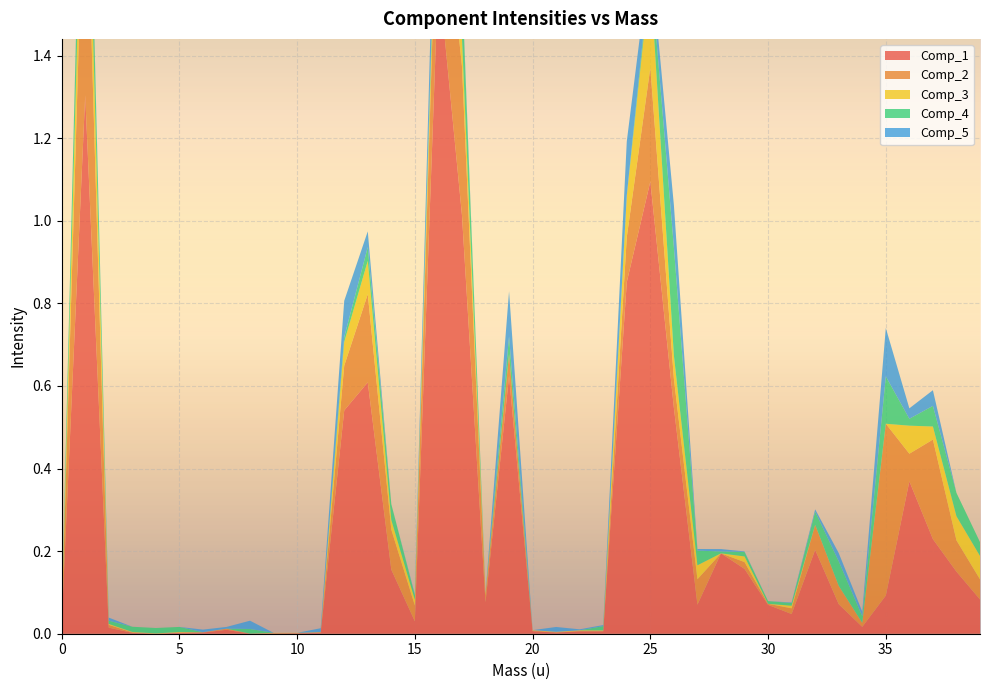

Reading left to right, transcribe all the data shown in this chart.

Comp_1: 0=0.0	1=1.3	2=0.0	3=0.0	4=0.0	5=0.0	6=0.0	7=0.0	8=0.0	9=0.0	10=0.0	11=0.0	12=0.5	13=0.6	14=0.2	15=0.0	16=1.6	17=1.0	18=0.1	19=0.6	20=0.0	21=0.0	22=0.0	23=0.0	24=0.9	25=1.1	26=0.5	27=0.1	28=0.2	29=0.2	30=0.1	31=0.0	32=0.2	33=0.1	34=0.0	35=0.1	36=0.4	37=0.2	38=0.2	39=0.1
Comp_2: 0=0.0	1=0.7	2=0.0	3=0.0	4=0.0	5=0.0	6=0.0	7=0.0	8=0.0	9=0.0	10=0.0	11=0.0	12=0.1	13=0.2	14=0.1	15=0.0	16=0.3	17=0.4	18=0.0	19=0.1	20=0.0	21=0.0	22=0.0	23=0.0	24=0.1	25=0.3	26=0.1	27=0.1	28=0.0	29=0.0	30=0.0	31=0.0	32=0.1	33=0.0	34=0.0	35=0.4	36=0.1	37=0.2	38=0.1	39=0.0
Comp_3: 0=0.0	1=0.2	2=0.0	3=0.0	4=0.0	5=0.0	6=0.0	7=0.0	8=0.0	9=0.0	10=0.0	11=0.0	12=0.1	13=0.1	14=0.0	15=0.0	16=0.1	17=0.1	18=0.0	19=0.0	20=0.0	21=0.0	22=0.0	23=0.0	24=0.1	25=0.2	26=0.1	27=0.0	28=0.0	29=0.0	30=0.0	31=0.0	32=0.0	33=0.0	34=0.0	35=0.0	36=0.1	37=0.0	38=0.1	39=0.1
Comp_4: 0=0.0	1=0.2	2=0.0	3=0.0	4=0.0	5=0.0	6=0.0	7=0.0	8=0.0	9=0.0	10=0.0	11=0.0	12=0.0	13=0.0	14=0.0	15=0.0	16=0.0	17=0.1	18=0.0	19=0.0	20=0.0	21=0.0	22=0.0	23=0.0	24=0.0	25=0.0	26=0.3	27=0.0	28=0.0	29=0.0	30=0.0	31=0.0	32=0.0	33=0.1	34=0.0	35=0.1	36=0.0	37=0.0	38=0.1	39=0.0
Comp_5: 0=0.0	1=0.0	2=0.0	3=0.0	4=0.0	5=0.0	6=0.0	7=0.0	8=0.0	9=0.0	10=0.0	11=0.0	12=0.1	13=0.0	14=0.0	15=0.0	16=0.1	17=0.0	18=0.0	19=0.1	20=0.0	21=0.0	22=0.0	23=0.0	24=0.1	25=0.0	26=0.1	27=0.0	28=0.0	29=0.0	30=0.0	31=0.0	32=0.0	33=0.0	34=0.0	35=0.1	36=0.0	37=0.0	38=0.0	39=0.0